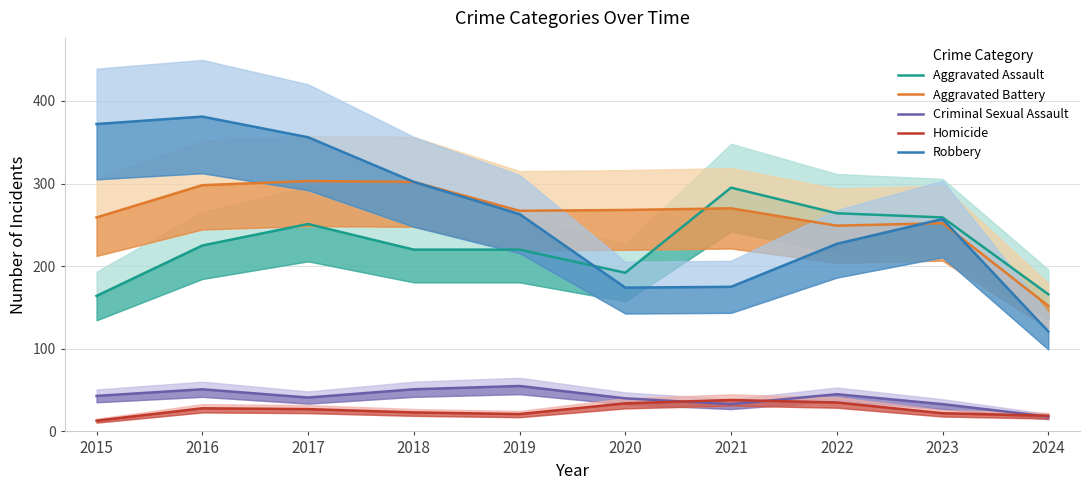

How many interior local valleys does the Aggravated Battery series have?

2